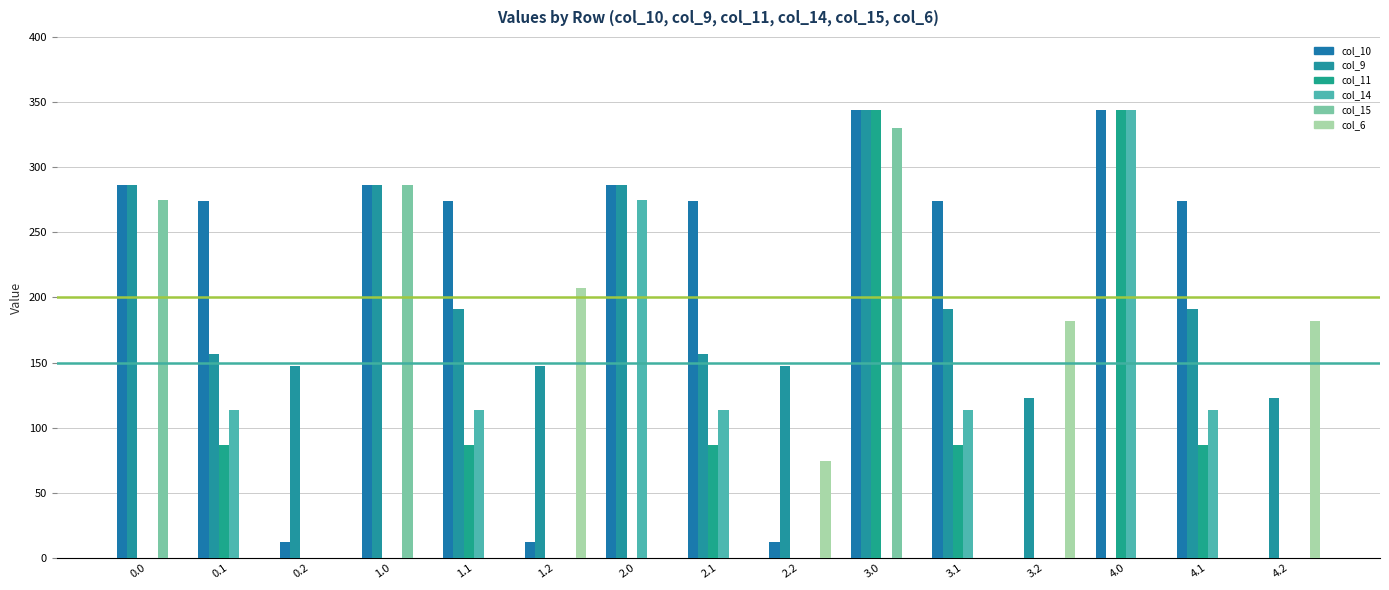

The value of col_6 at 3.1 is 67.6. True or false?

False